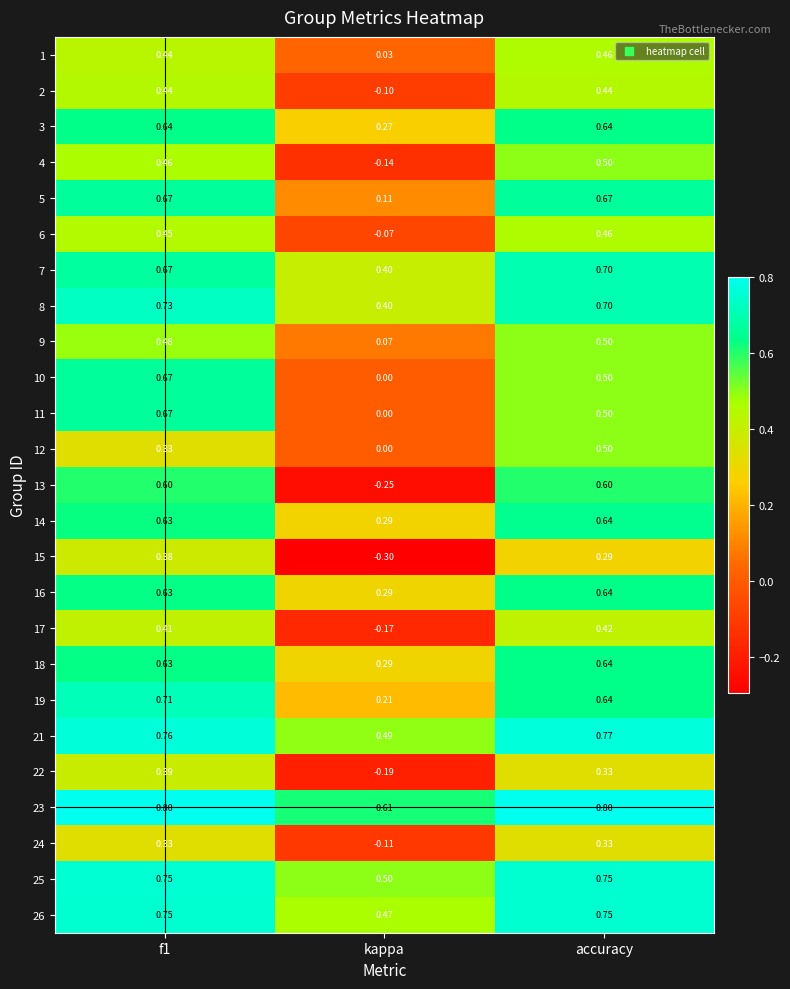

At which category is the sum across all series the highest?

f1